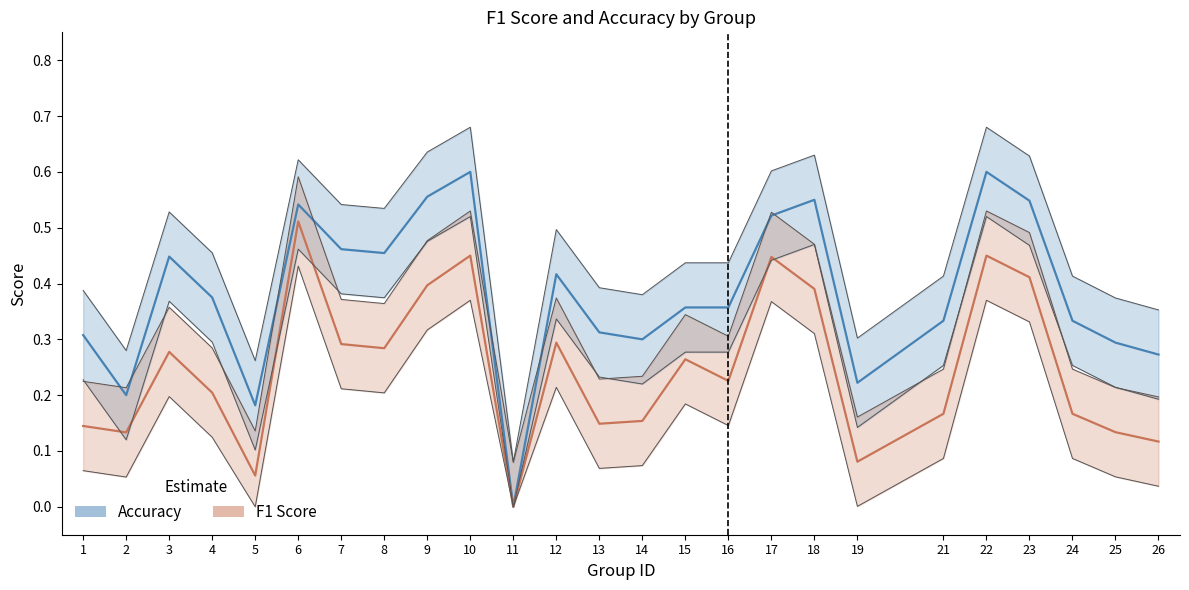

Count the f1 values in the range 0 to 1.

25